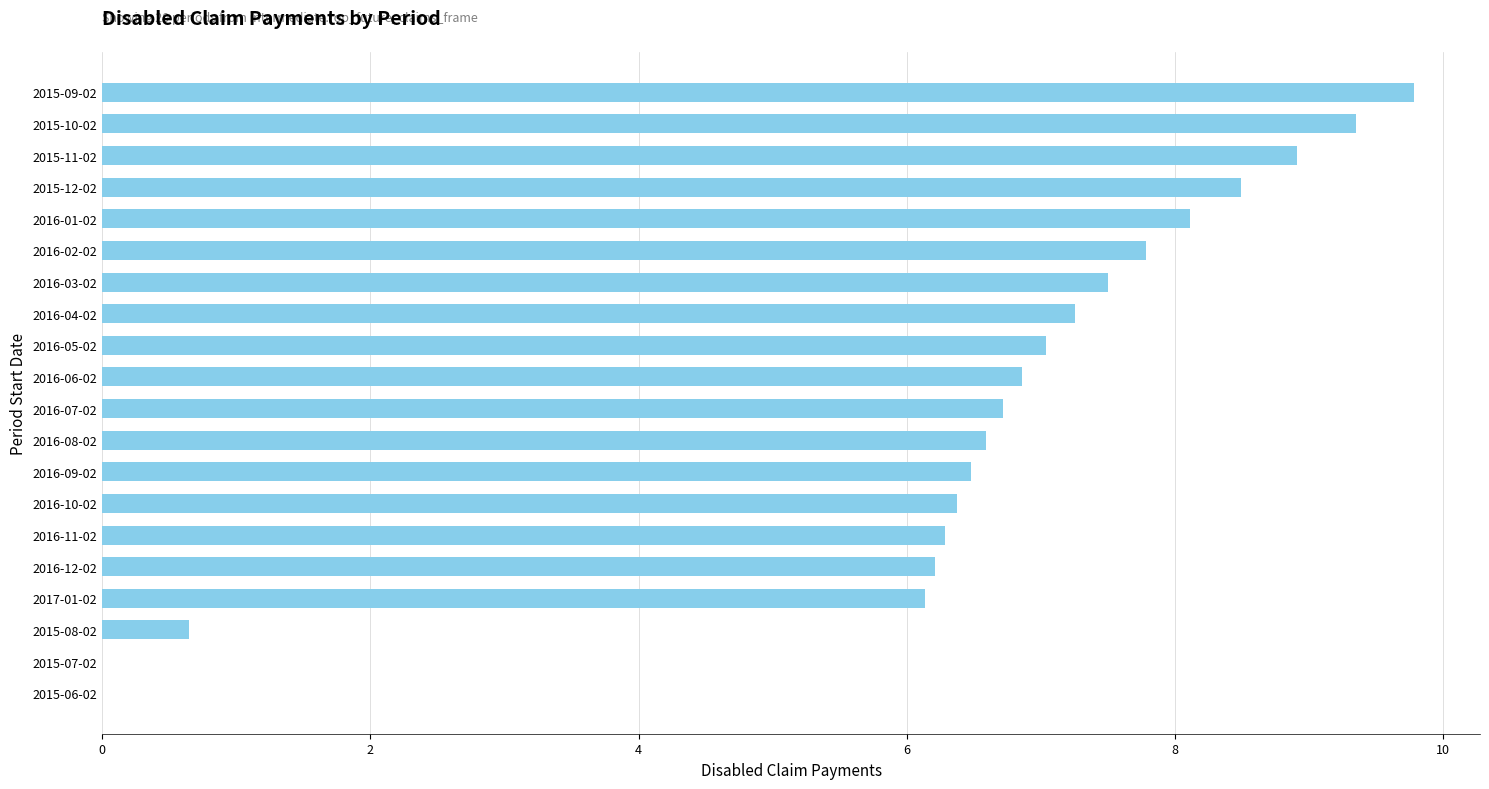

True or false: the data shows 9.3 at 2015-10-02.

True